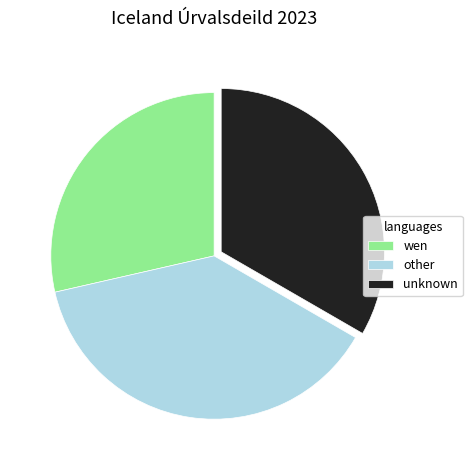

Which category has the smallest portion of the pie?

wen